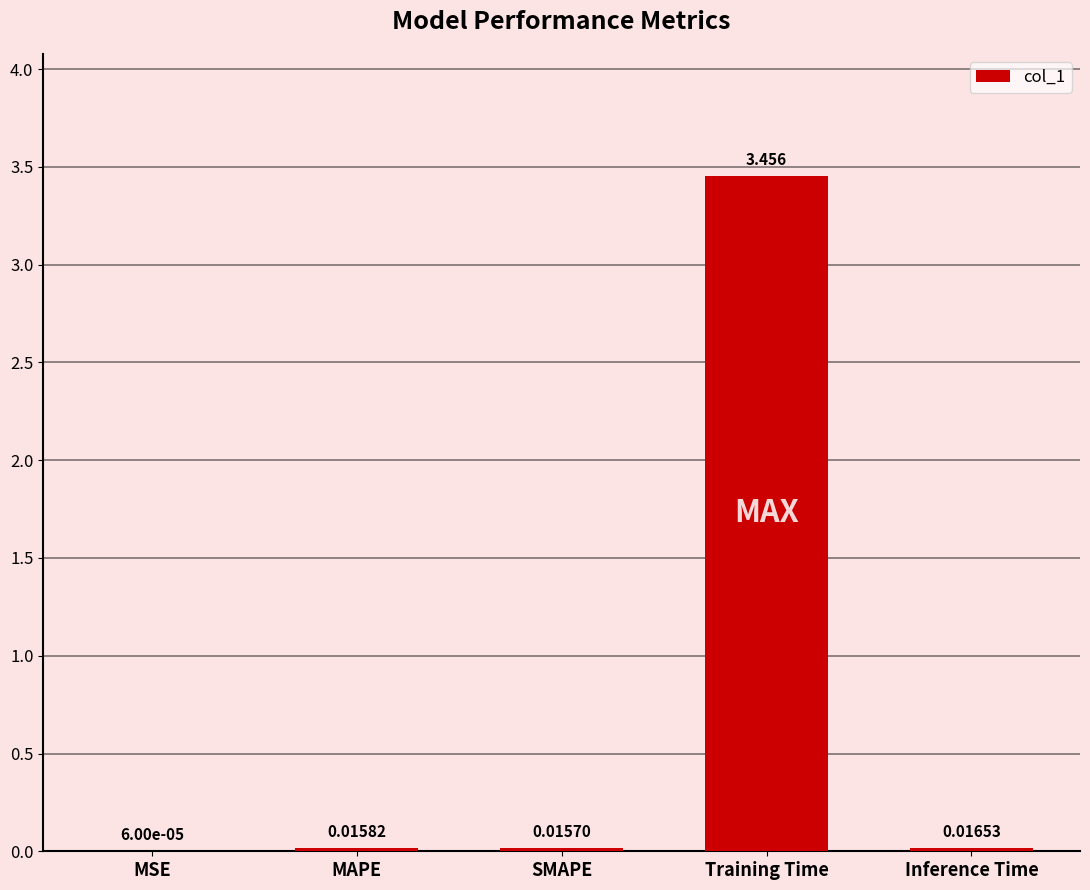

Are the bars horizontal?

No